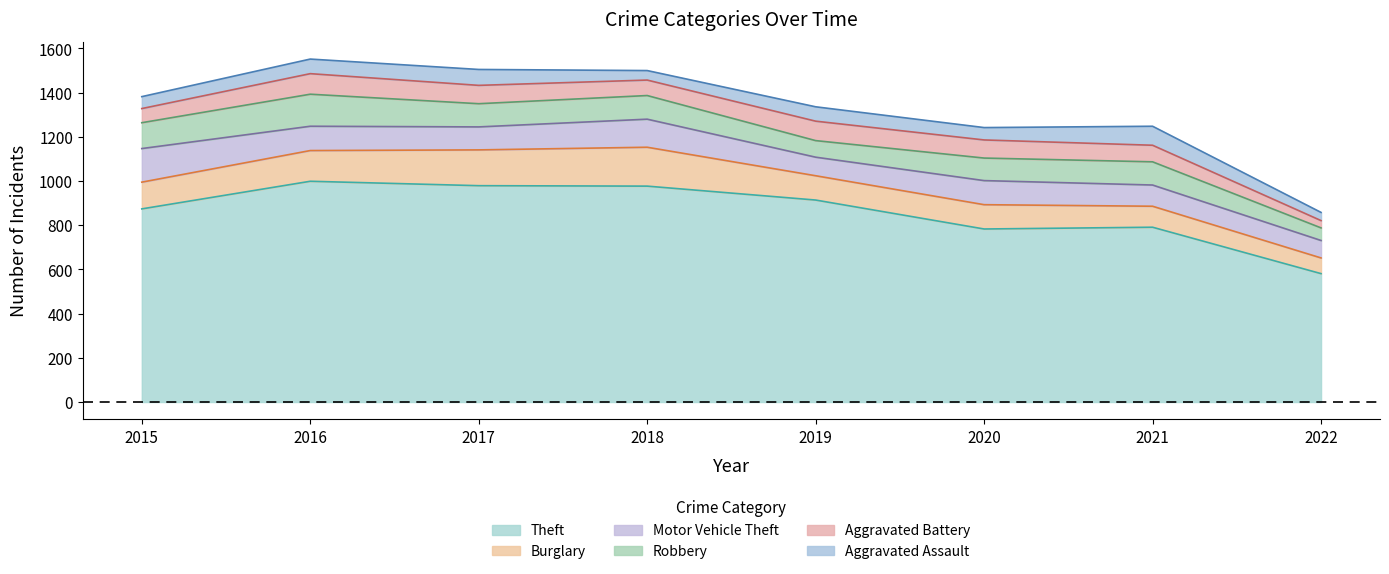

Which category has the lowest value in the Motor Vehicle Theft series?

2022